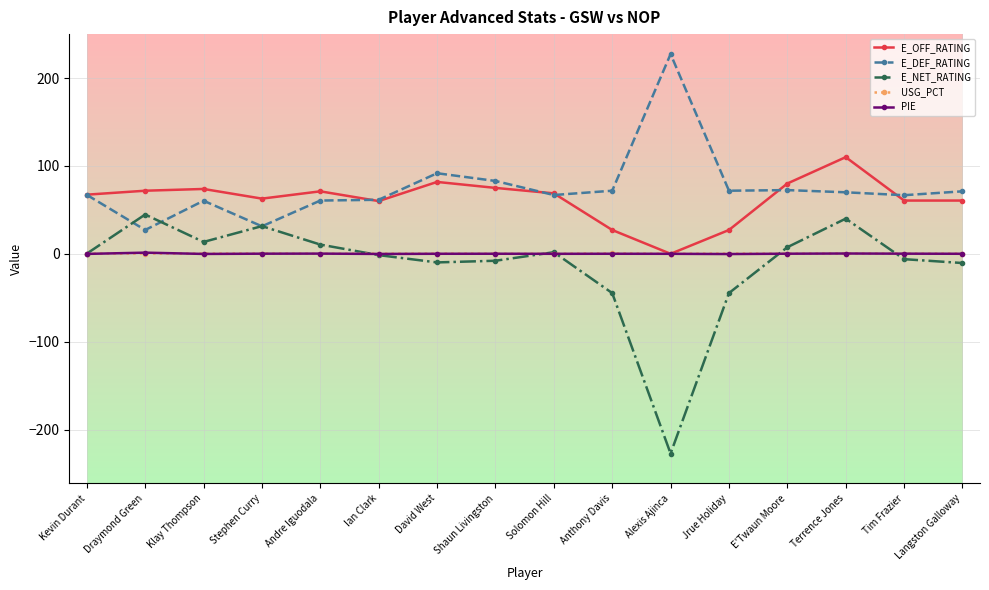

What position from the left is Terrence Jones?

14